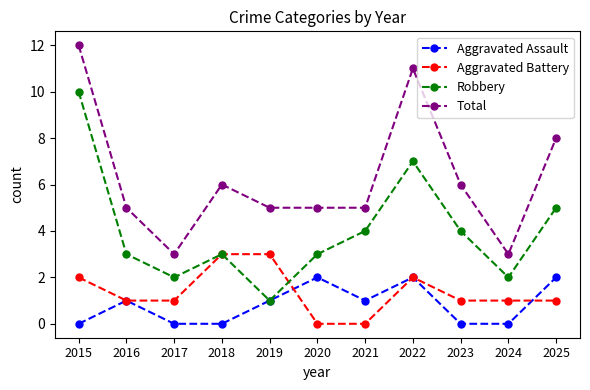

At which label does Robbery first exceed 3?

2015